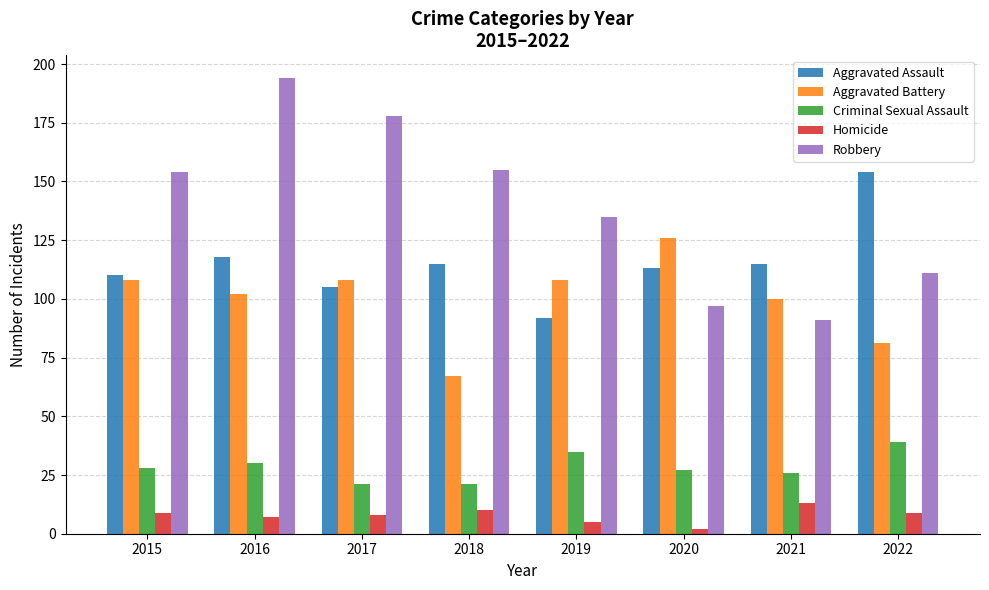

Reading left to right, what are all the values shown in this chart?

Aggravated Assault: 110	118	105	115	92	113	115	154
Aggravated Battery: 108	102	108	67	108	126	100	81
Criminal Sexual Assault: 28	30	21	21	35	27	26	39
Homicide: 9	7	8	10	5	2	13	9
Robbery: 154	194	178	155	135	97	91	111